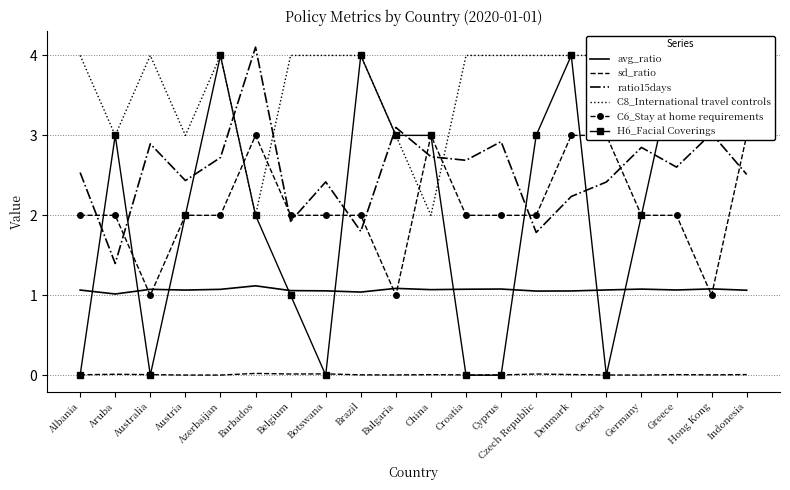

Which series changed the most between Austria and Georgia?

H6_Facial Coverings